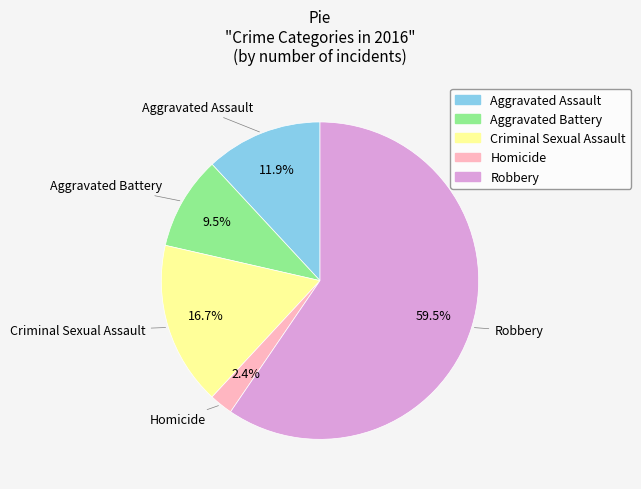

What is the majority slice?

Robbery